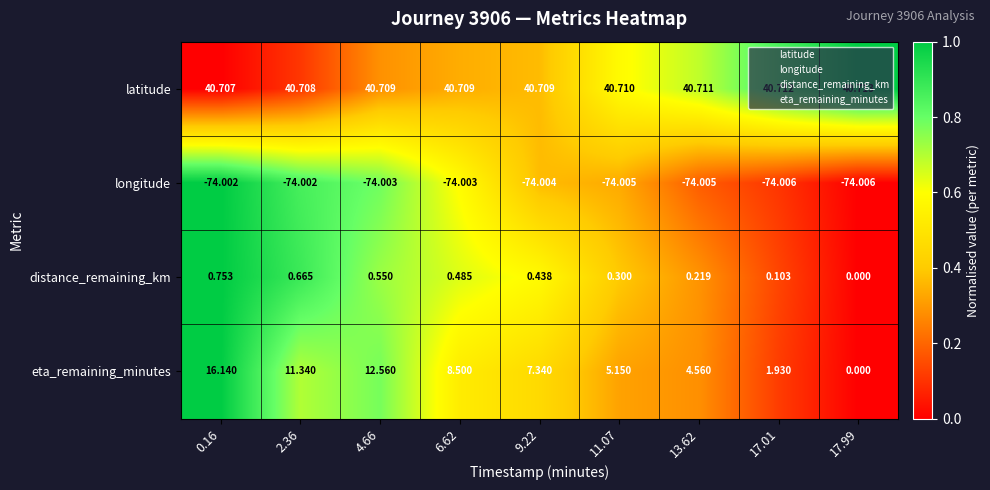

Rank the series by their maximum value, from lowest to highest.

longitude, distance_remaining_km, eta_remaining_minutes, latitude